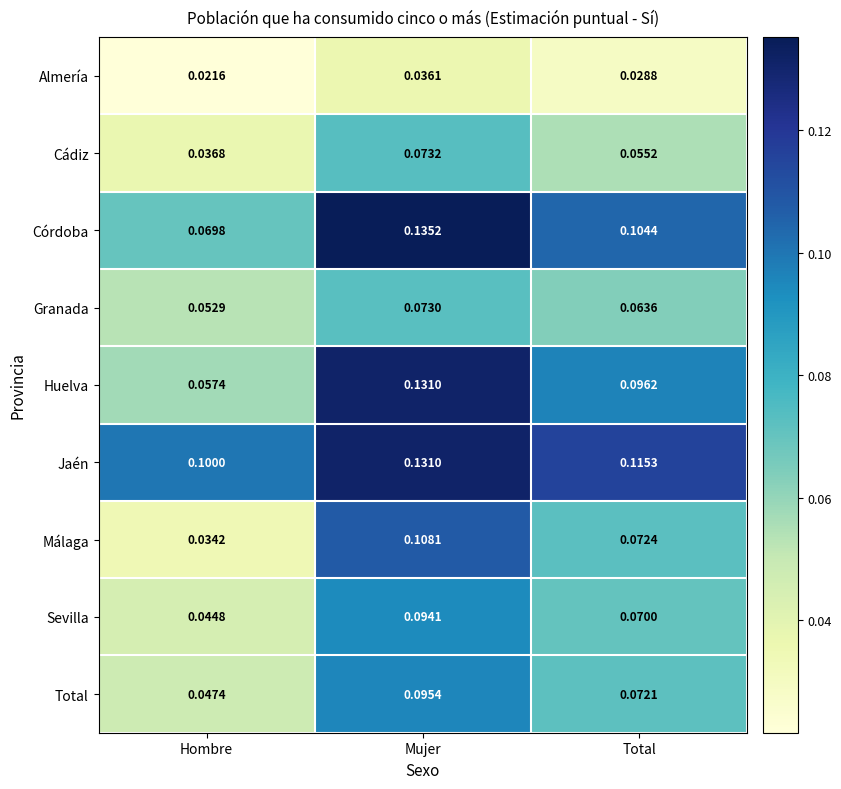

Between Hombre and Total, which series saw the biggest shift?

Huelva